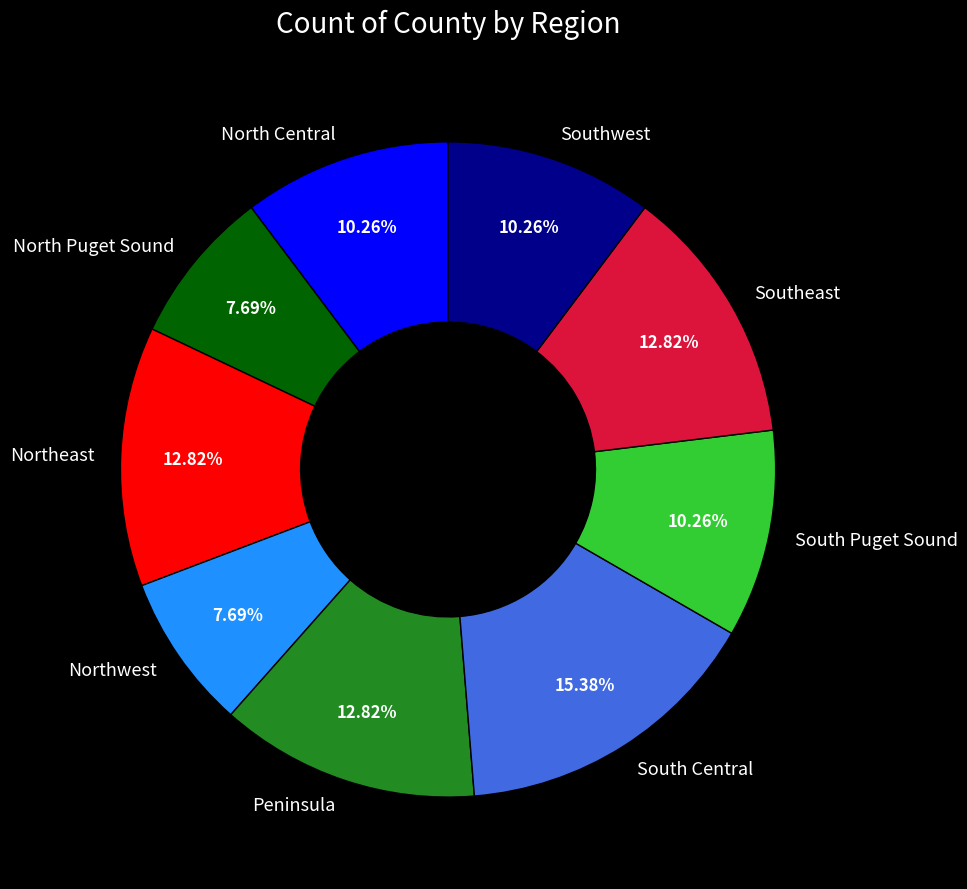

Is it true that Peninsula is 21% of the pie?

False